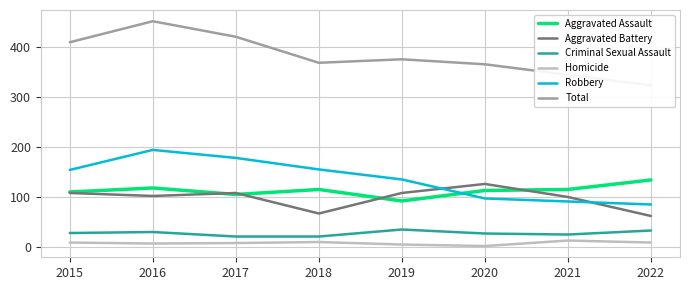

Is this an area chart (filled region under the line)?

No